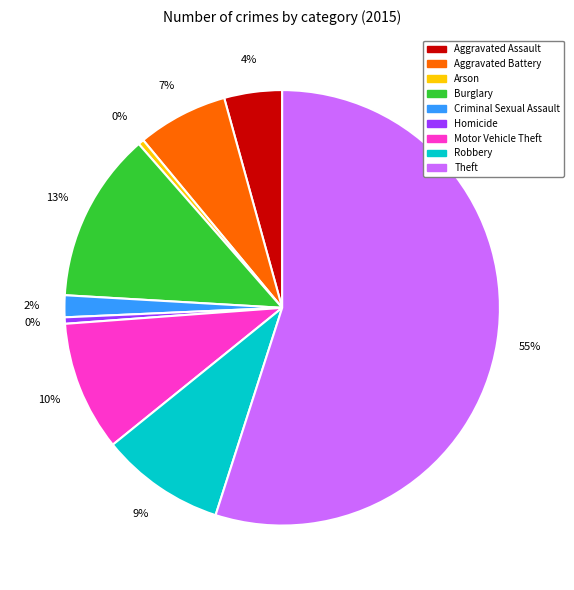

To the nearest percent, what percentage of the pie is Motor Vehicle Theft?

10%